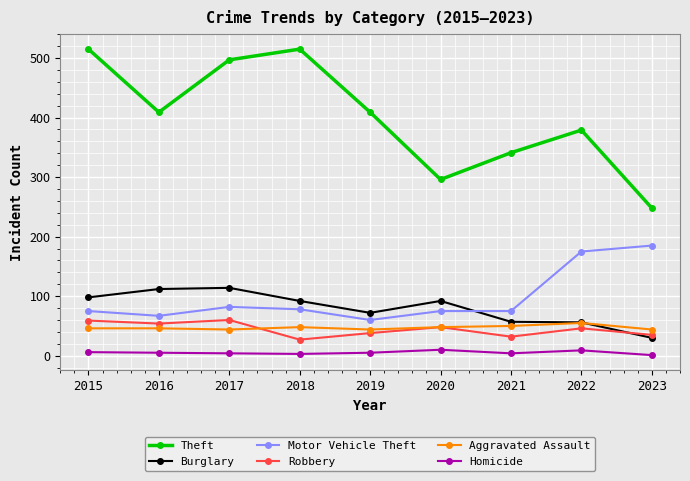

Does the chart display data point markers on the line(s)?

Yes